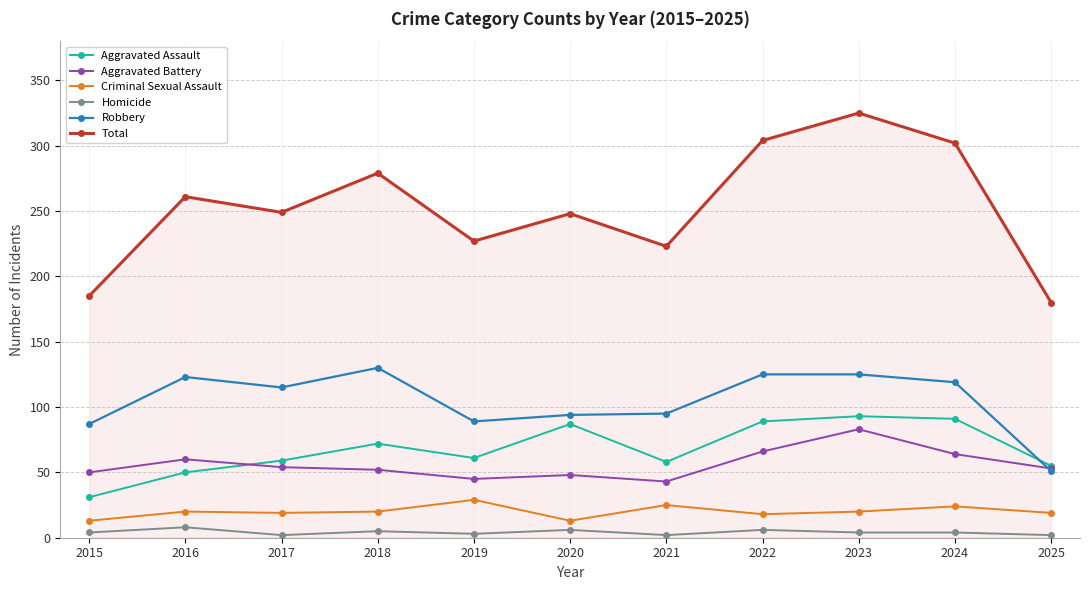

At which label does Aggravated Assault reach its minimum?

2015